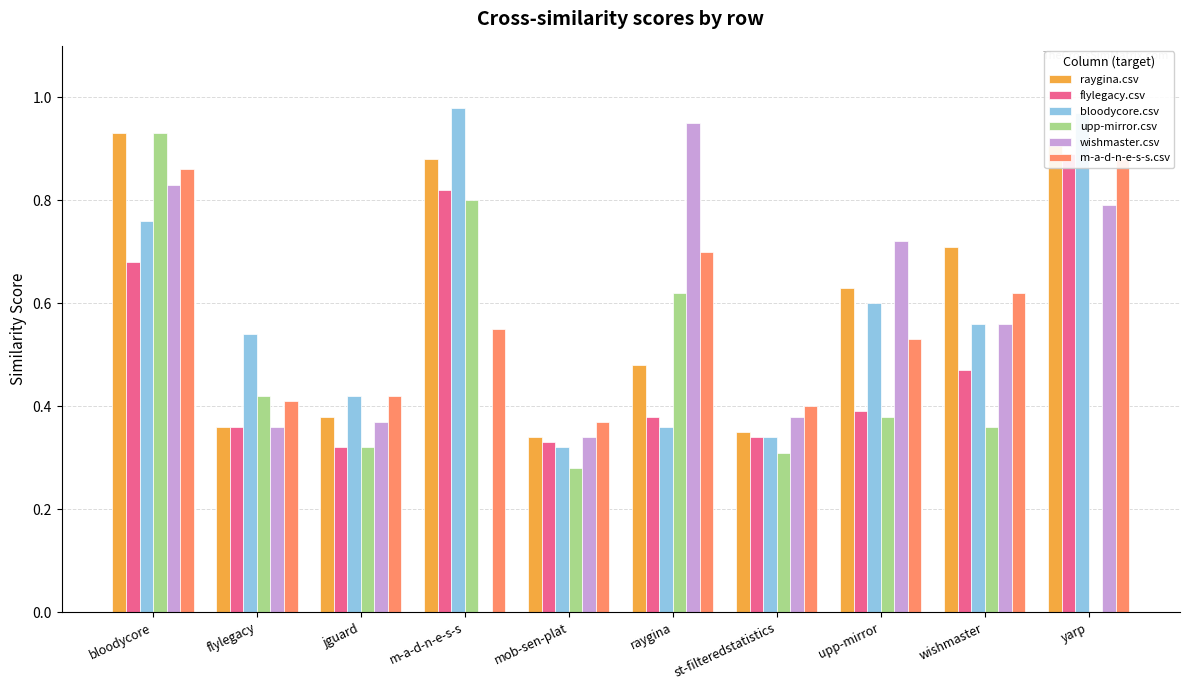

Which series has the largest total across all categories?

raygina.csv